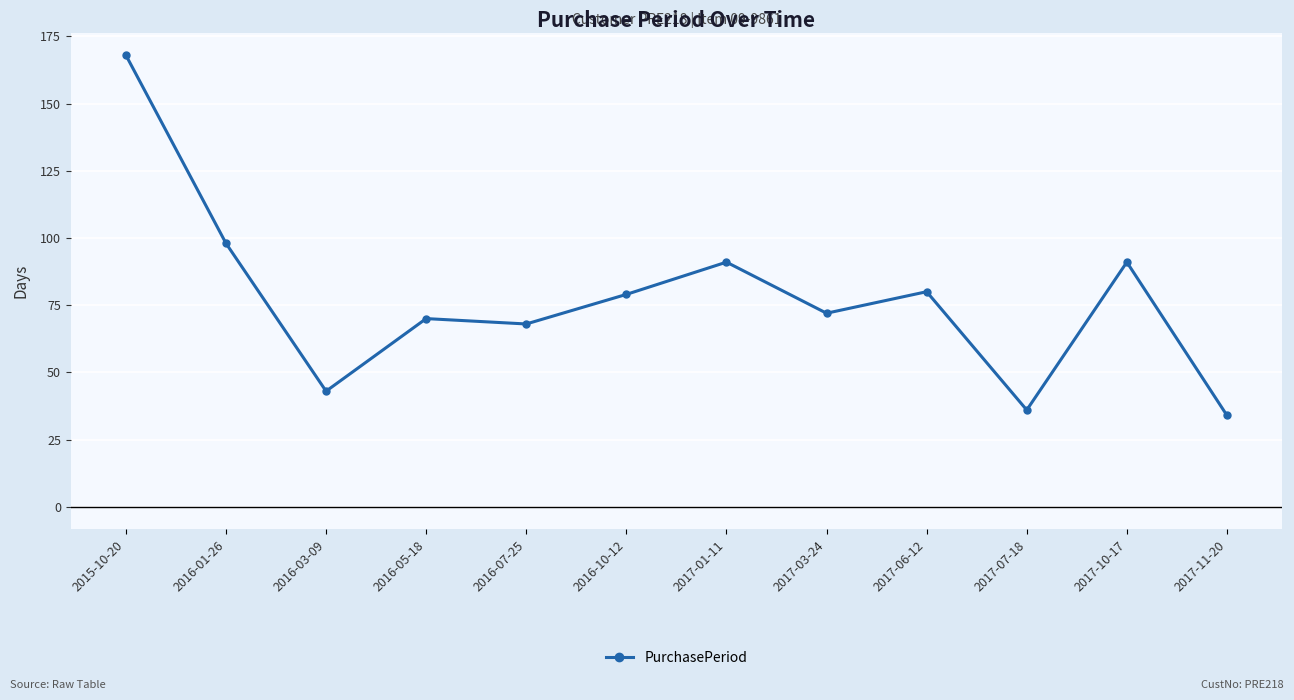

True or false: the data has more than 1 interior local peaks.

True